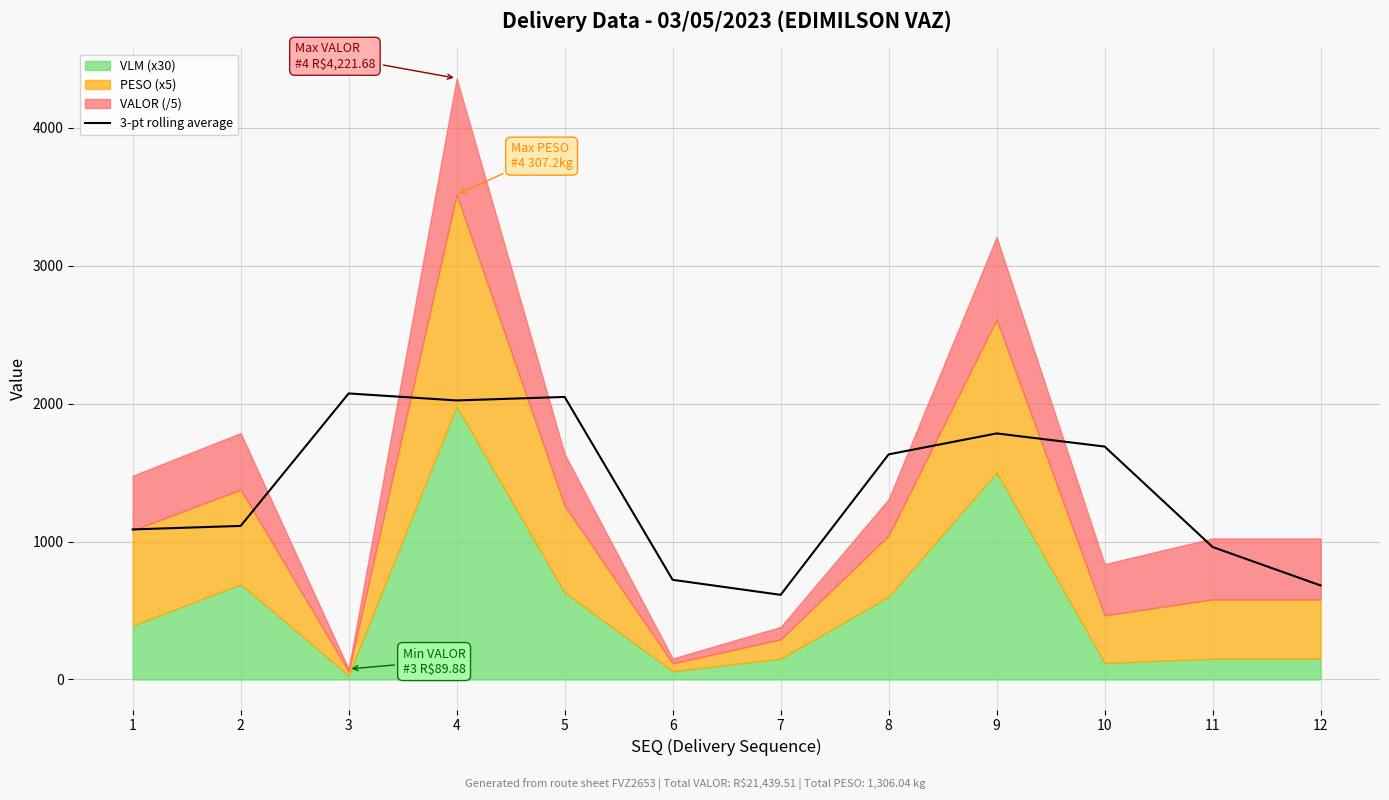

How many lines are shown in the chart?

1